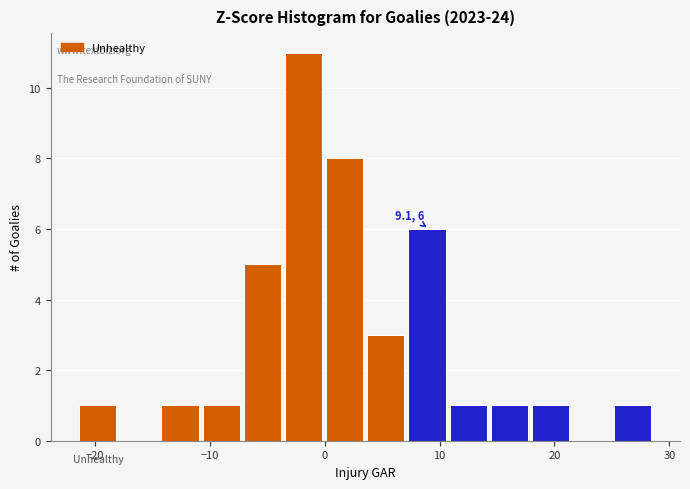

Read against the x-axis, roughly where is the centre of the tallest bar?

-2